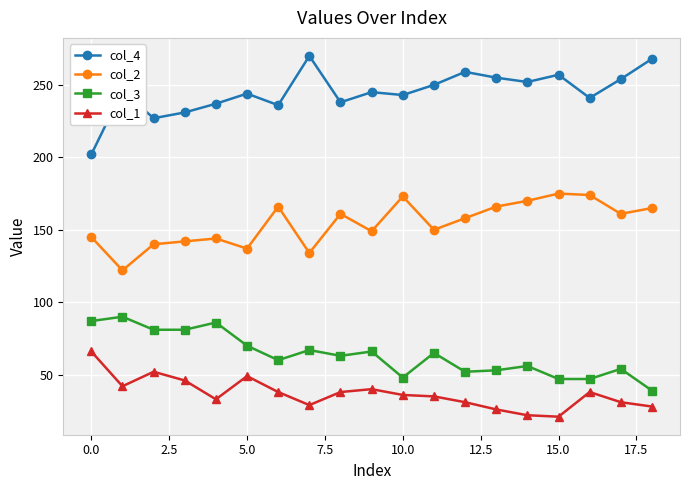

What is the maximum value for col_2?

175